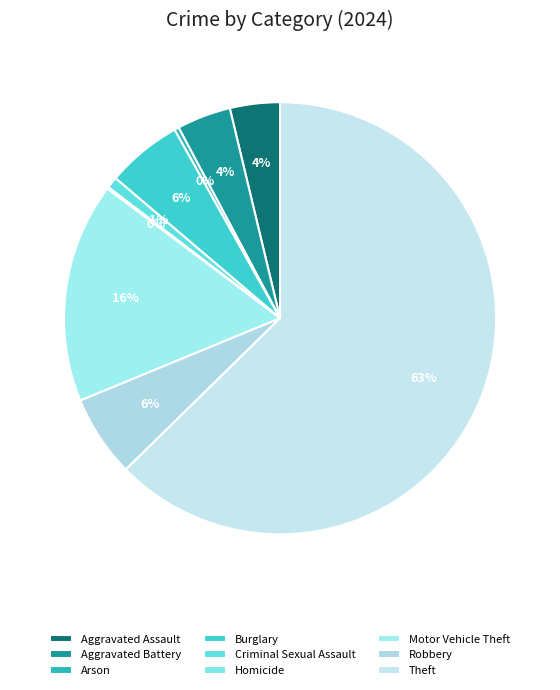

To the nearest percent, what is the combined percentage of Burglary and Aggravated Battery?

10%